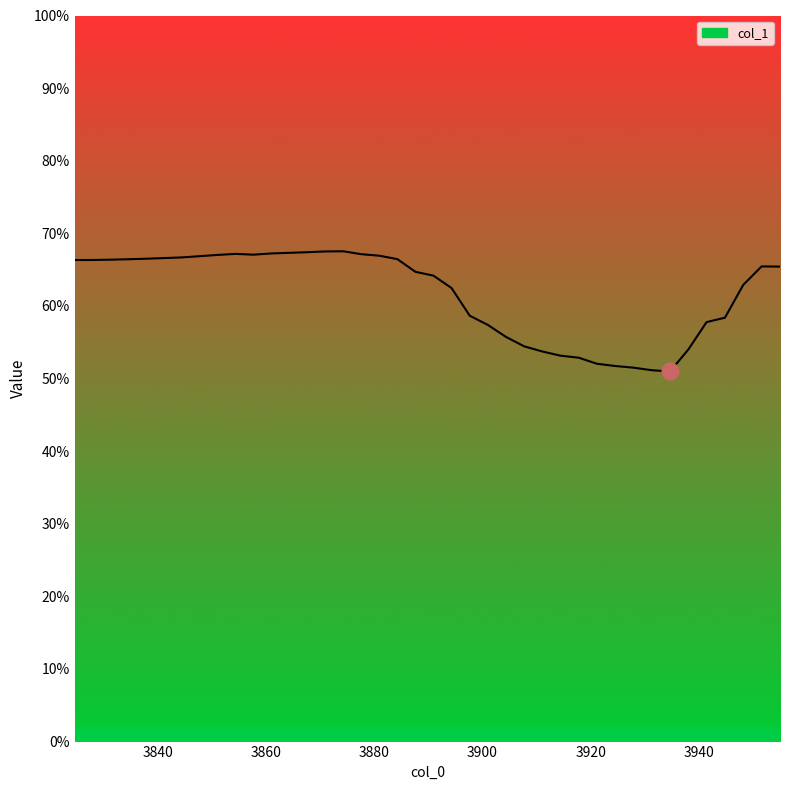

Reading right to left, transcribe all the data shown in this chart.

0.7	0.7	0.6	0.6	0.6	0.5	0.5	0.5	0.5	0.5	0.5	0.5	0.5	0.5	0.5	0.6	0.6	0.6	0.6	0.6	0.6	0.7	0.7	0.7	0.7	0.7	0.7	0.7	0.7	0.7	0.7	0.7	0.7	0.7	0.7	0.7	0.7	0.7	0.7	0.7